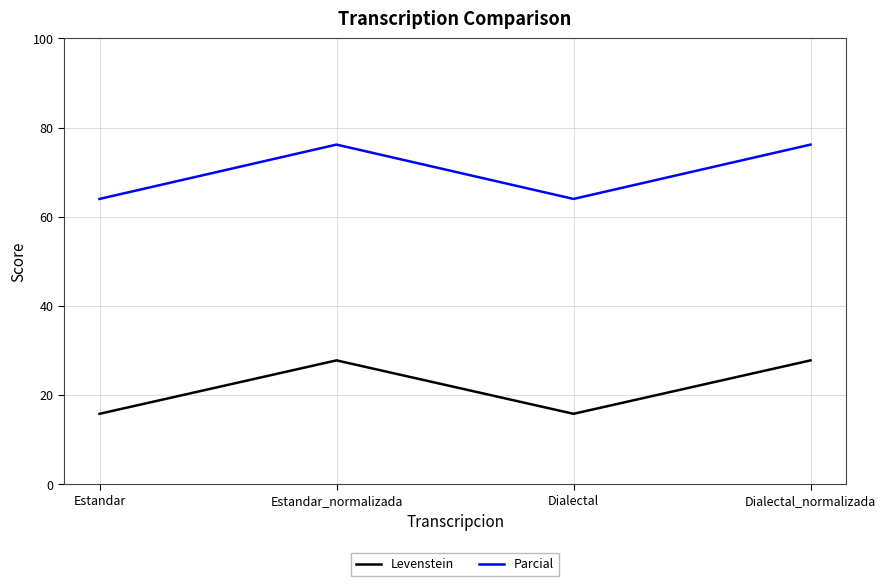

What is the minimum value for Parcial?

64.0